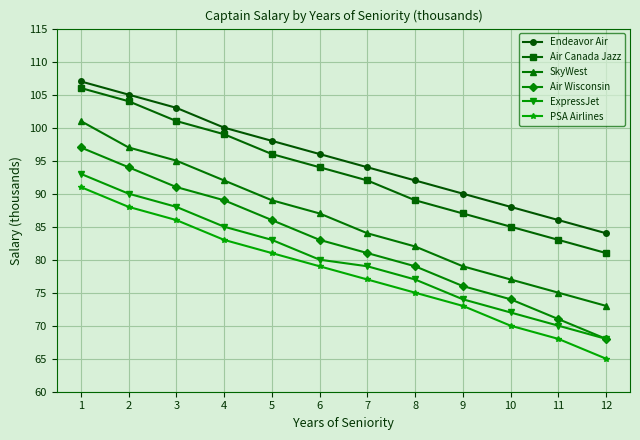

What is the value of the Endeavor Air point at the 6th from the left?

96